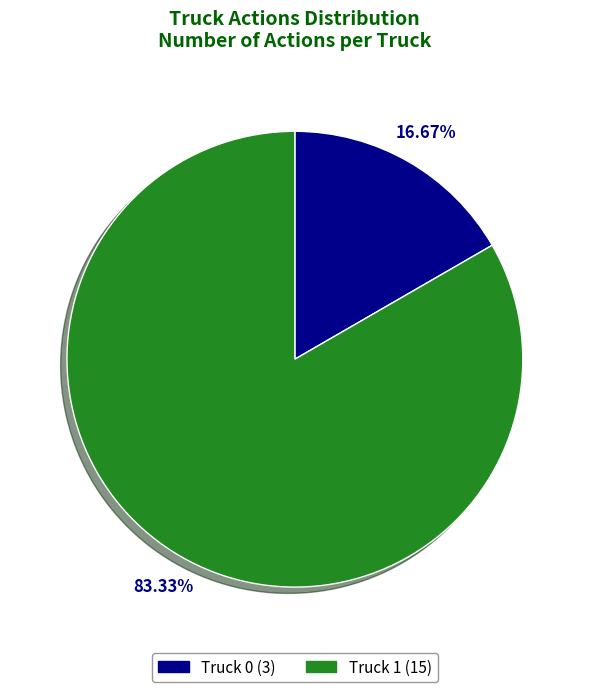

To the nearest percent, what portion does Truck 0 represent?

17%